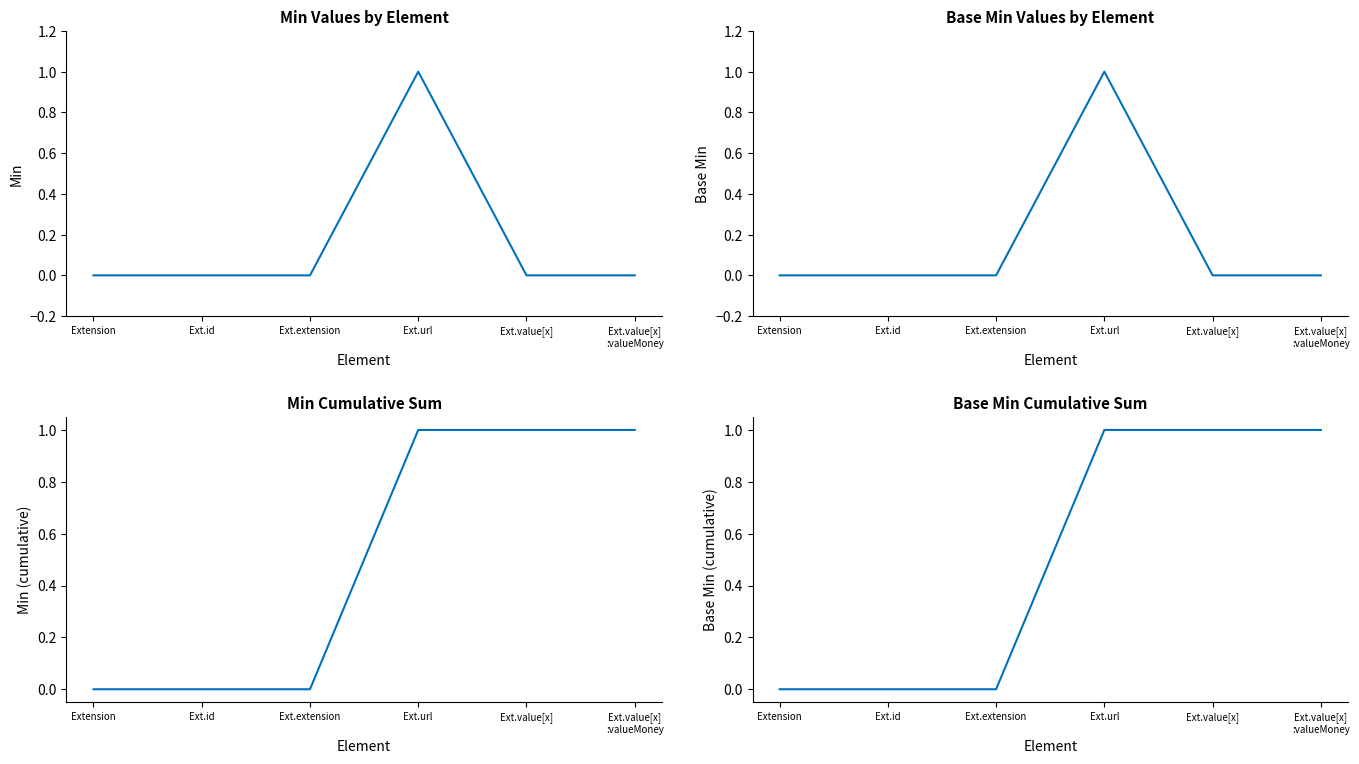

How many lines are shown in the chart?

4